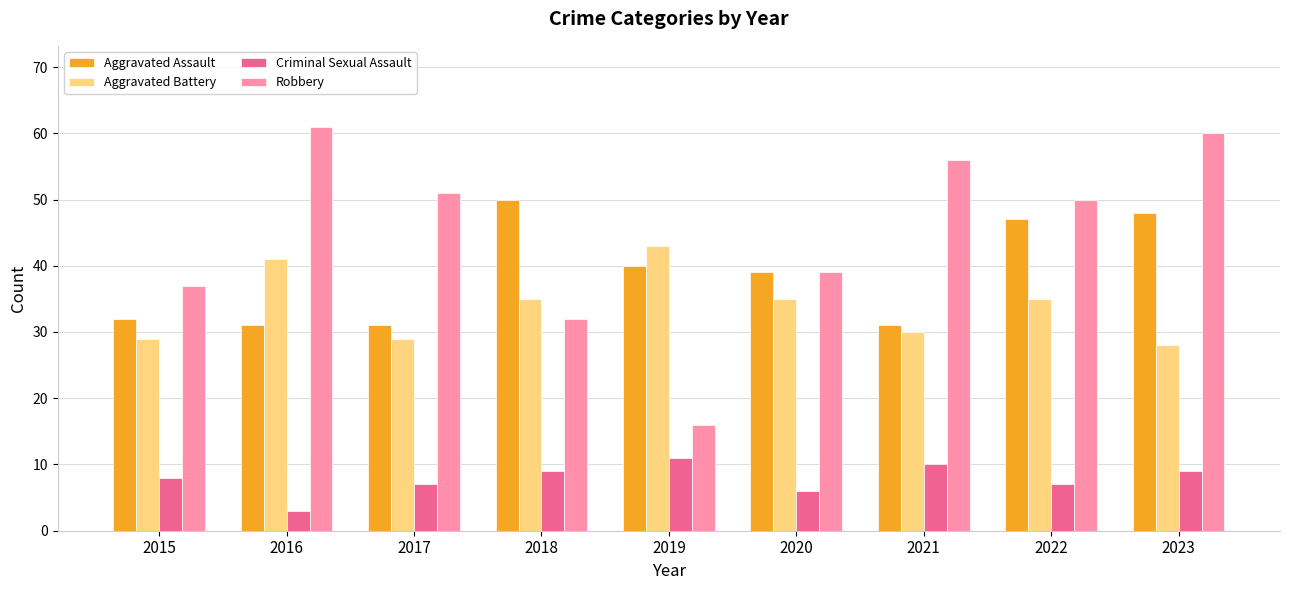

How many data points in Robbery are less than 50?

4